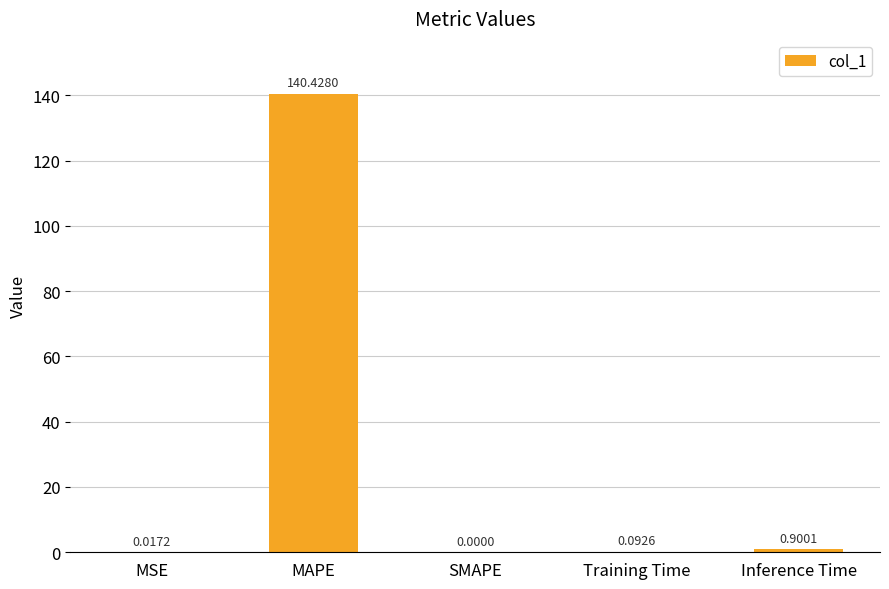

How many data points does each series have?

5